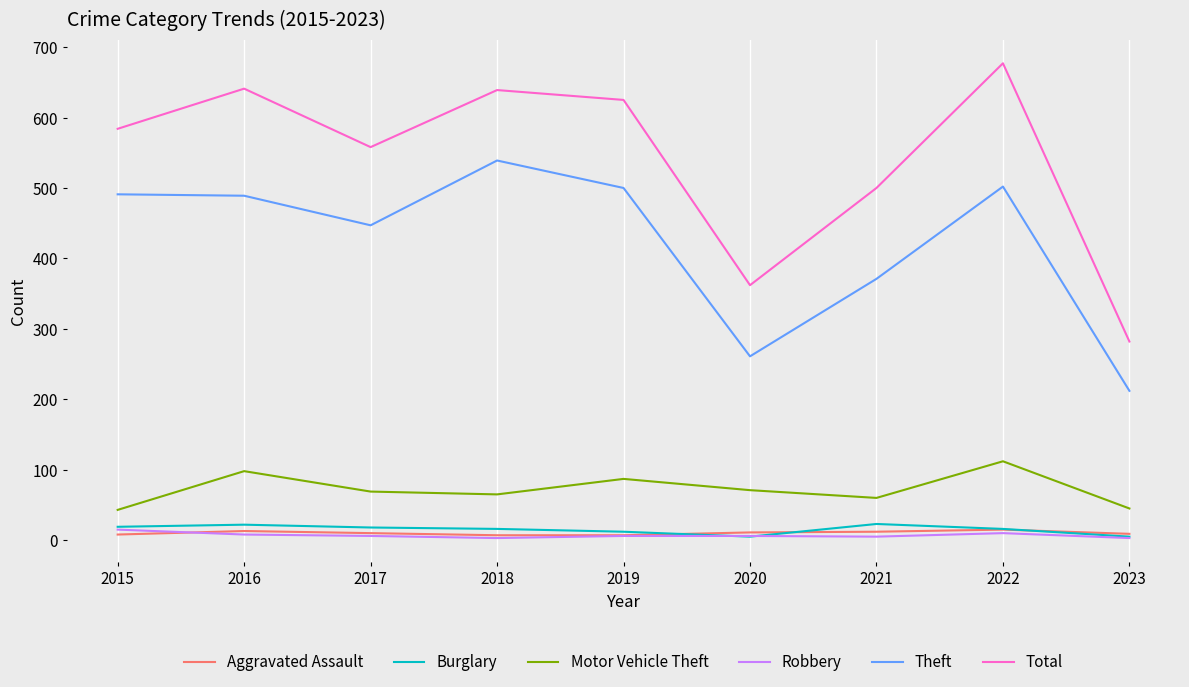

At which category is the sum across all series the highest?

2022